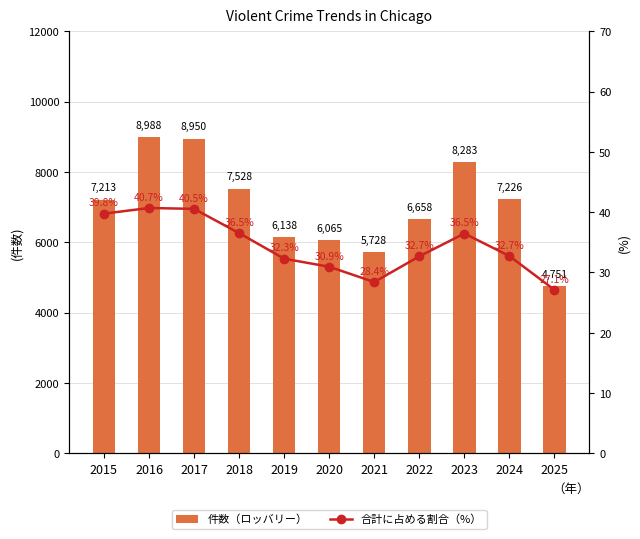

Rank the categories by 合計に占める割合（%） value from highest to lowest.

2016, 2017, 2015, 2018, 2023, 2024, 2022, 2019, 2020, 2021, 2025